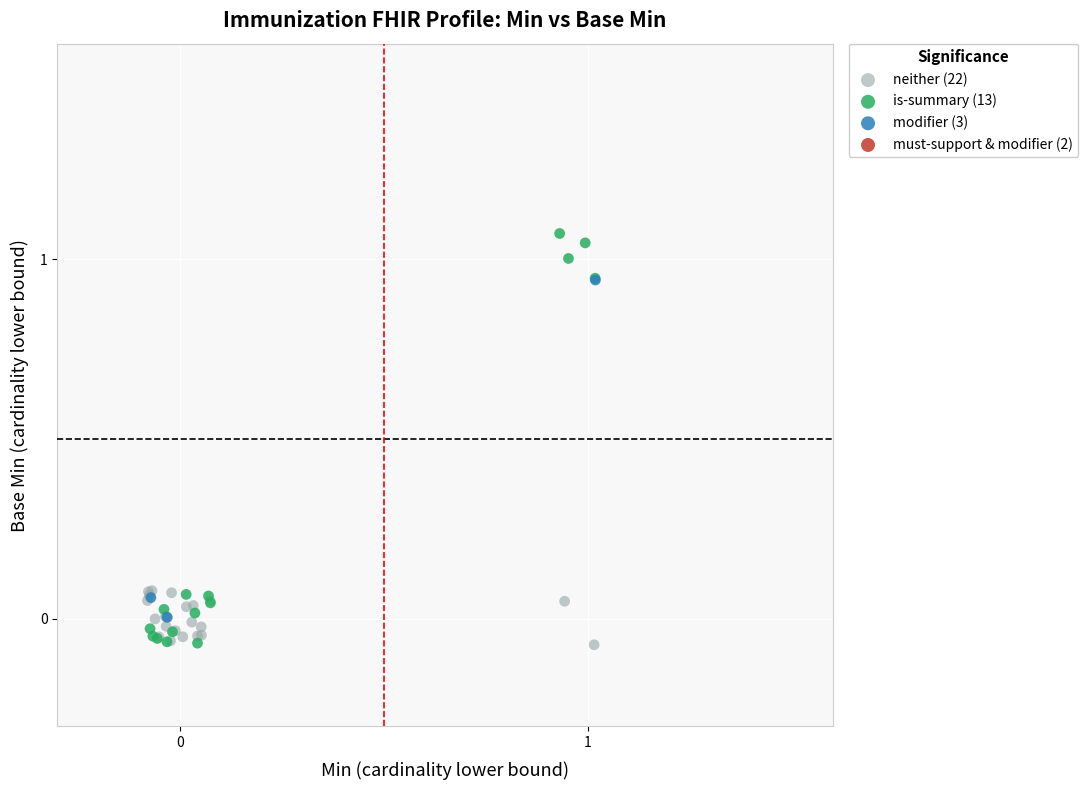

Which series contains the highest Y value?

is-summary (13)